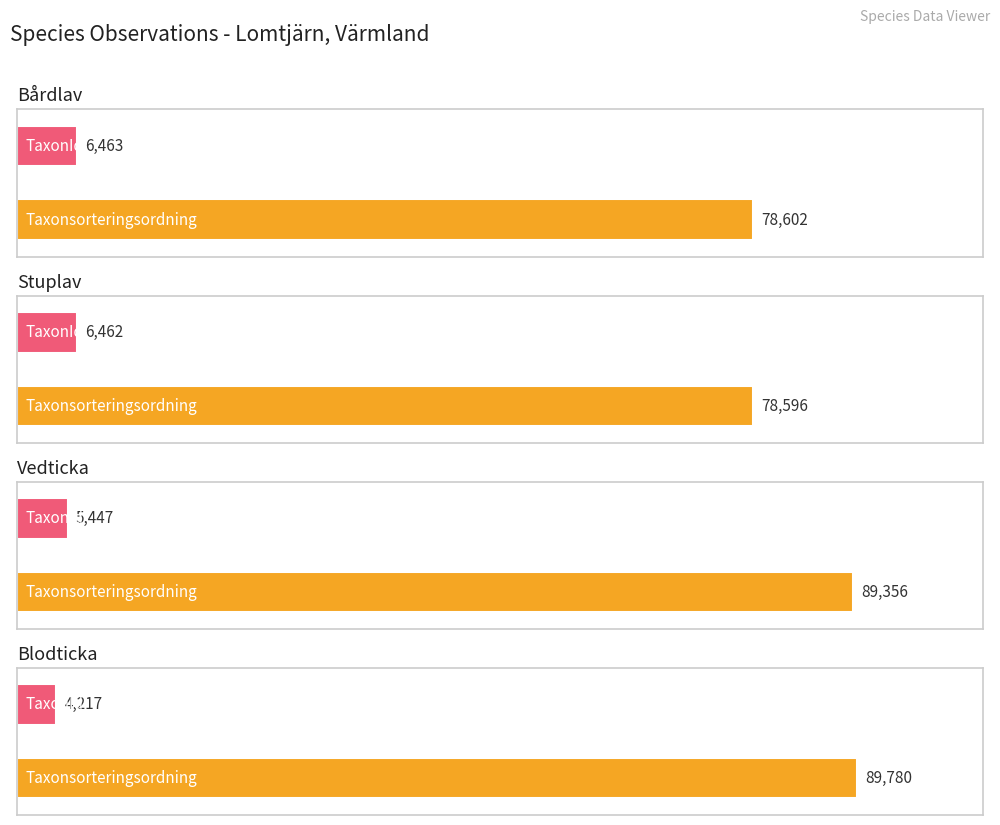

How many series are shown in this chart?

2